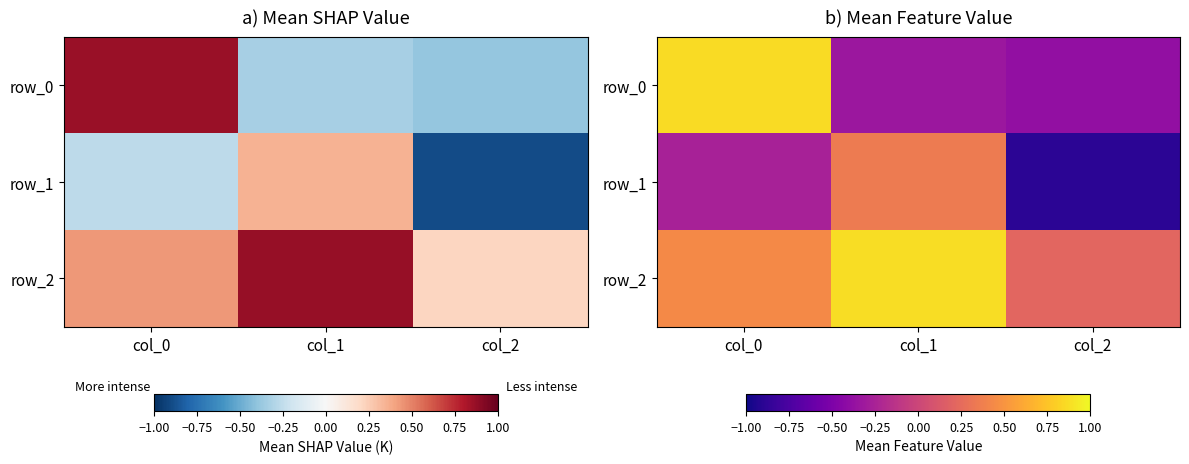

Which label corresponds to the smallest value in the chart?

col_2